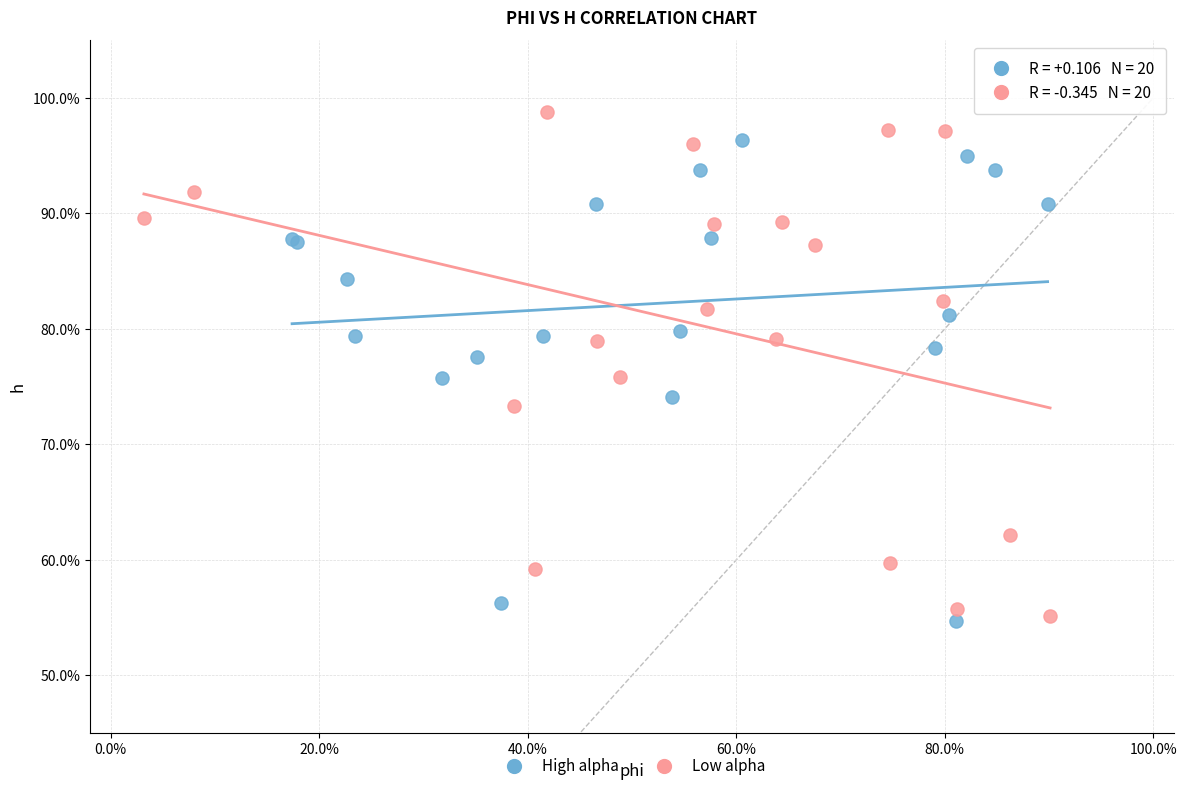

Which series has the widest spread of Y values?

Low alpha